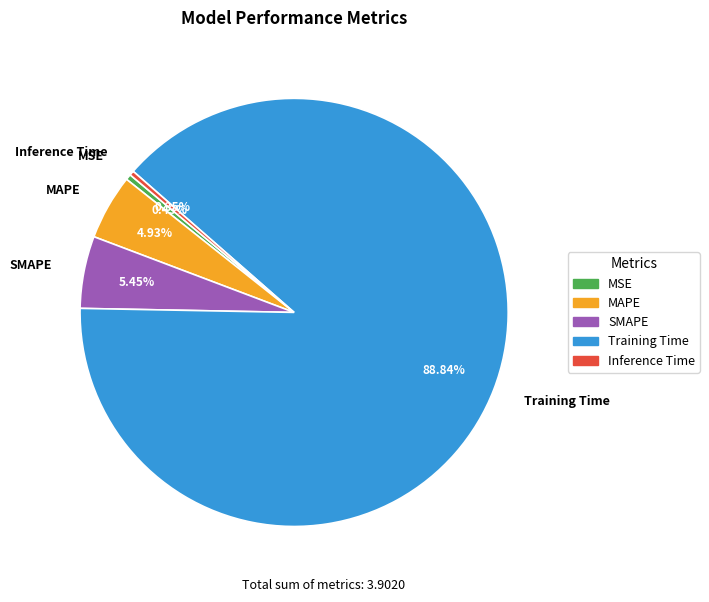

Does MSE account for over 50% of the chart?

No